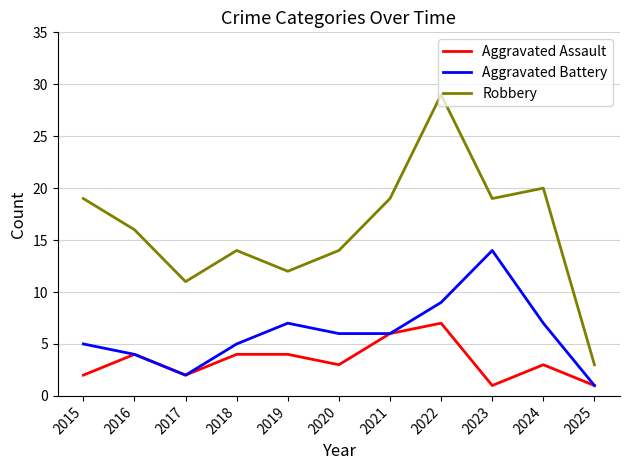

True or false: Aggravated Battery and Robbery cross at least once.

False